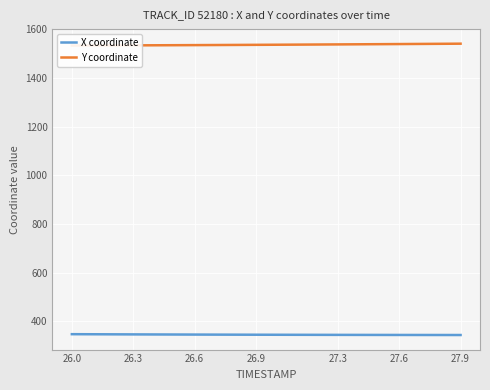

Which series has the widest spread of values?

Y coordinate